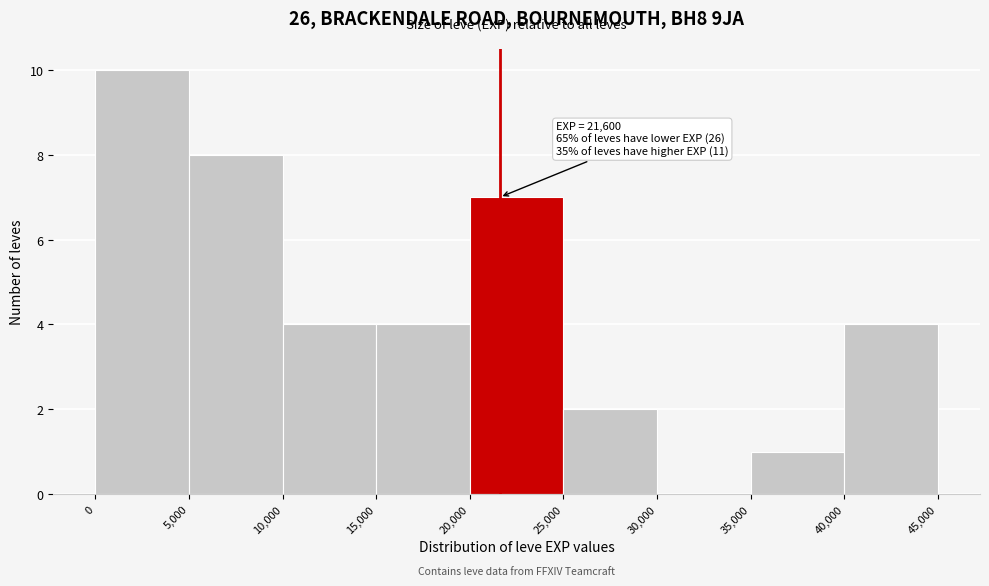

Over which range of the x-axis is the bar tallest?

0 to 5,000